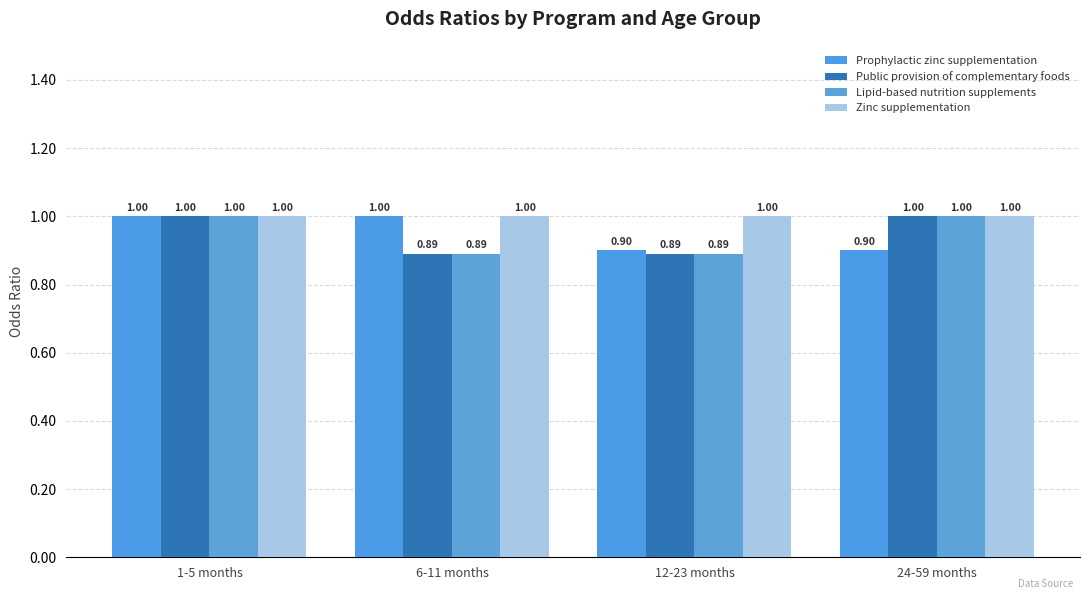

What are all the series names shown in the legend?

Prophylactic zinc supplementation, Public provision of complementary foods, Lipid-based nutrition supplements, Zinc supplementation